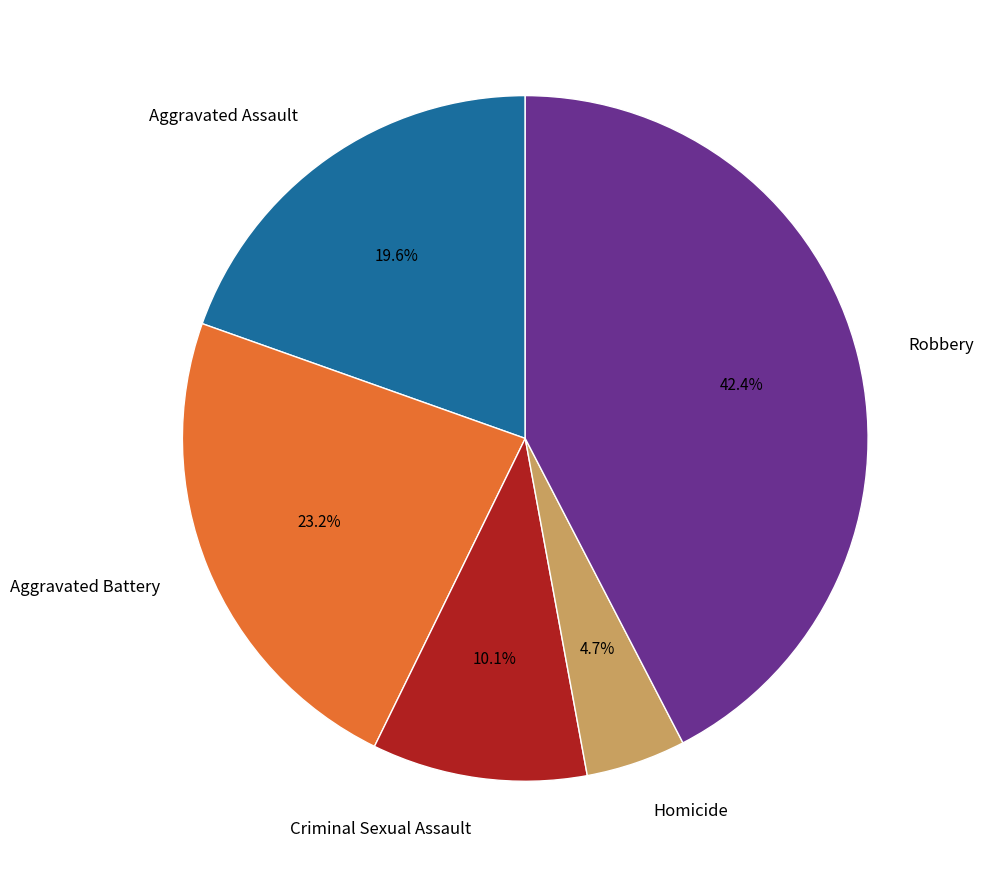

Is there any slice that represents more than half of the pie?

No